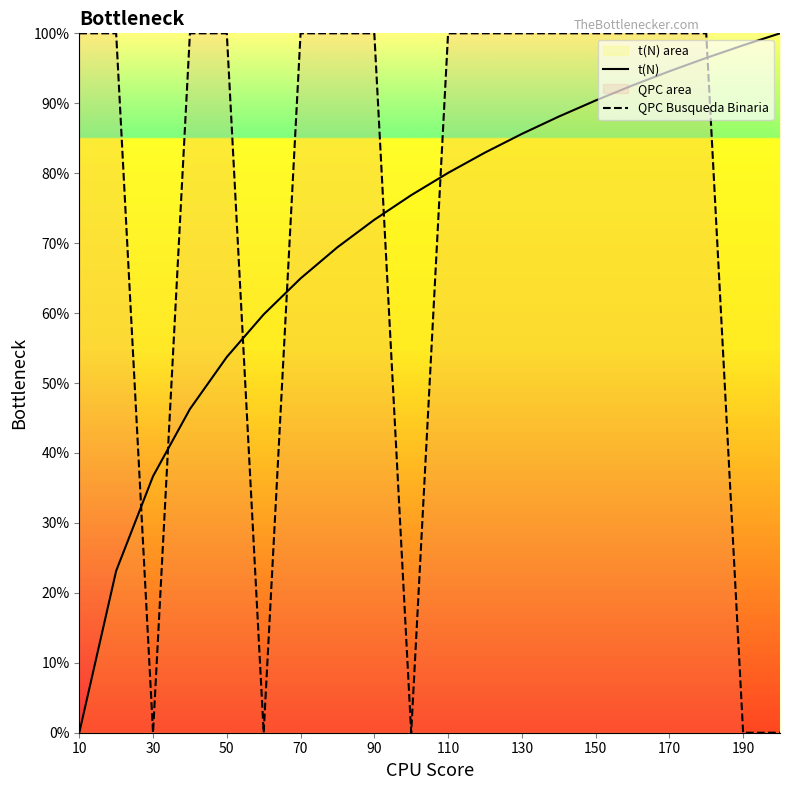

At 130, list the series in order from smallest to largest.

t(N), QPC Busqueda Binaria